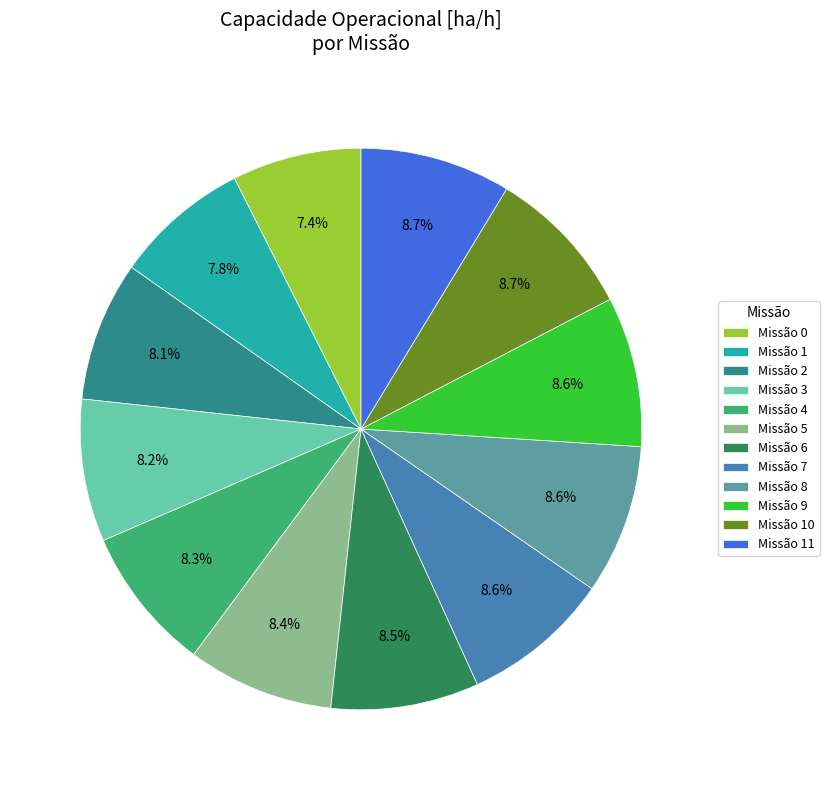

To the nearest percent, what is the average slice percentage?

8%